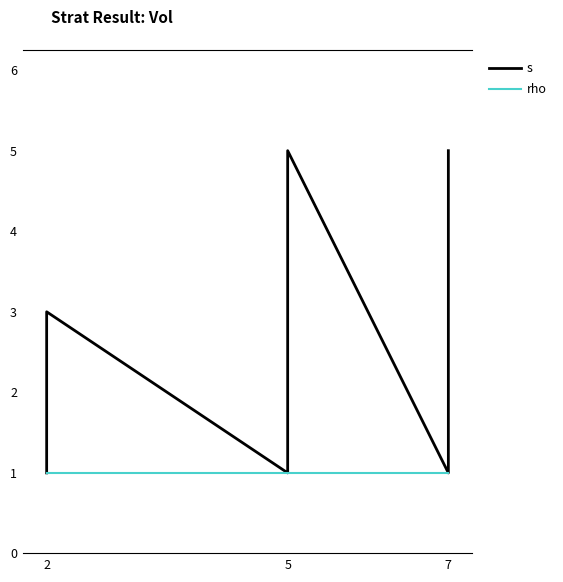

List the series in order of their overall mean, lowest first.

rho, s